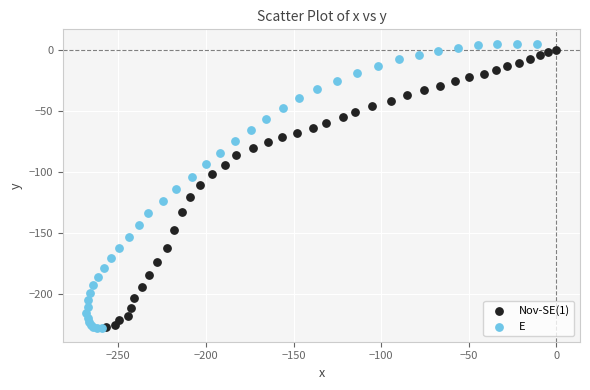

What are all the series names shown in the legend?

Nov-SE(1), E